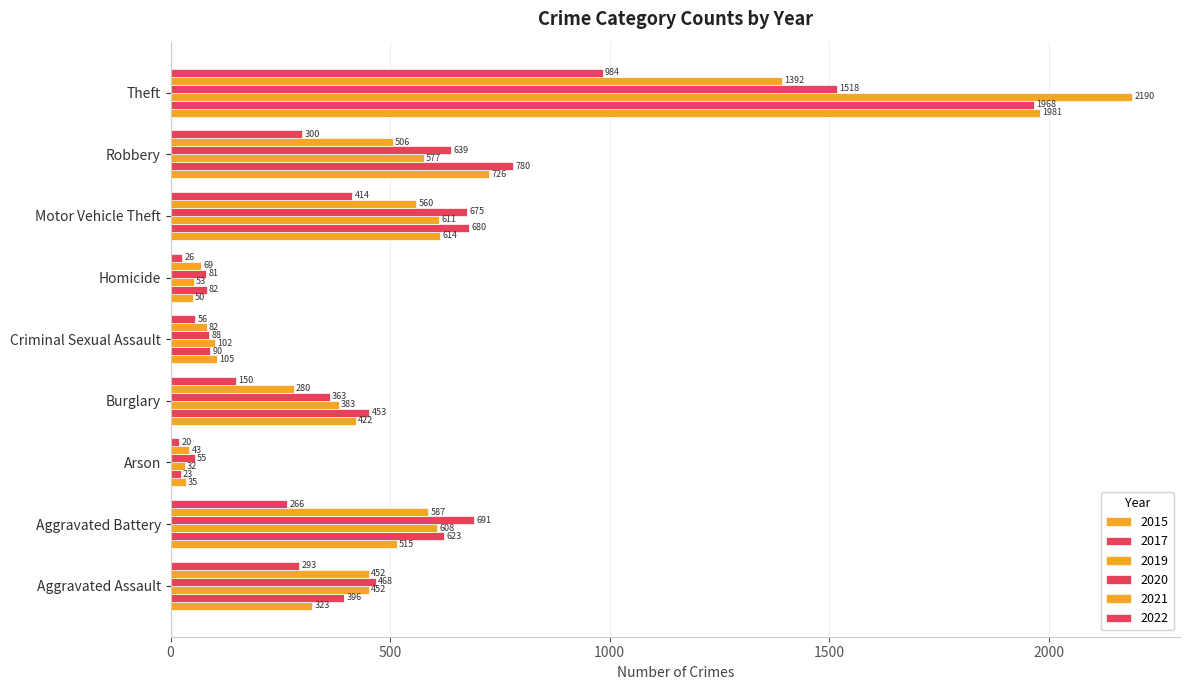

How many categories are shown in the chart?

9